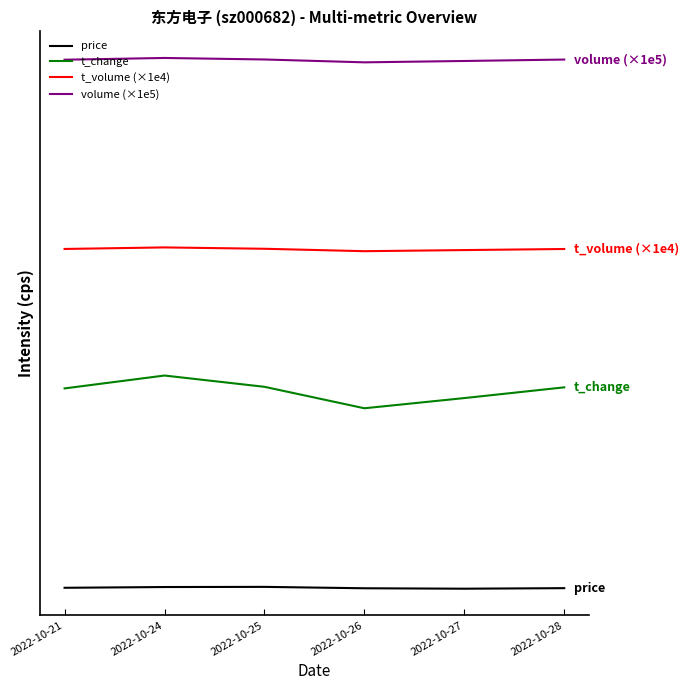

True or false: price and volume (×1e5) cross at least once.

False